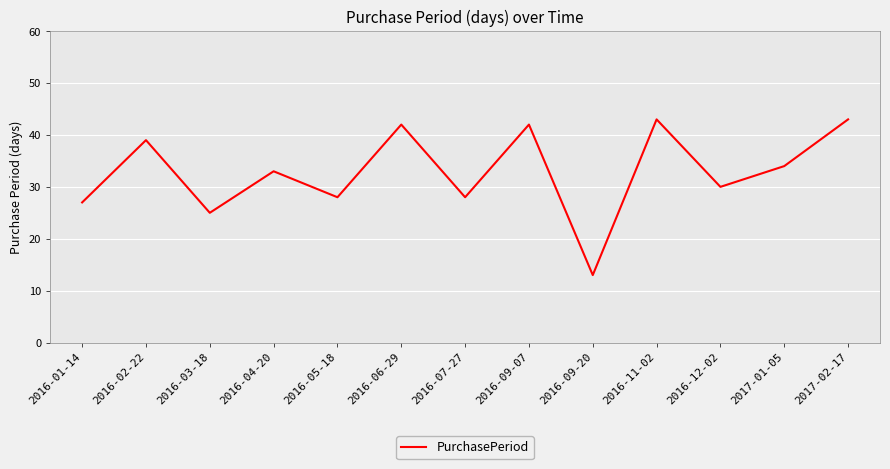

What position from the right is 2016-11-02?

4